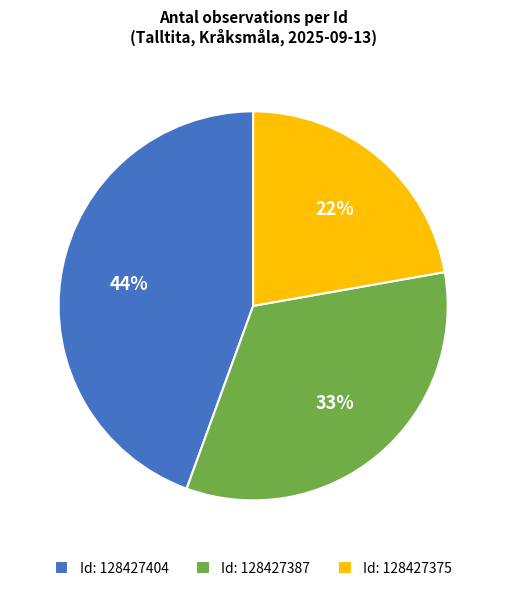

Do Id: 128427387 and Id: 128427375 together represent more than half of the pie?

Yes